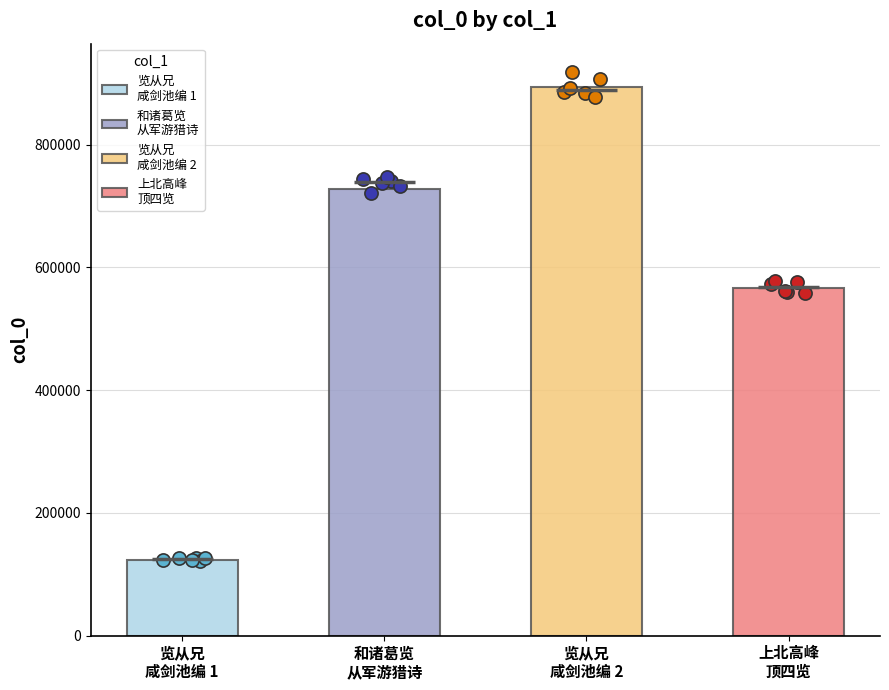

What is the ratio of the value at 和诸葛览从军游猎诗 to the value at 览从兄咸剑池编?

0.8